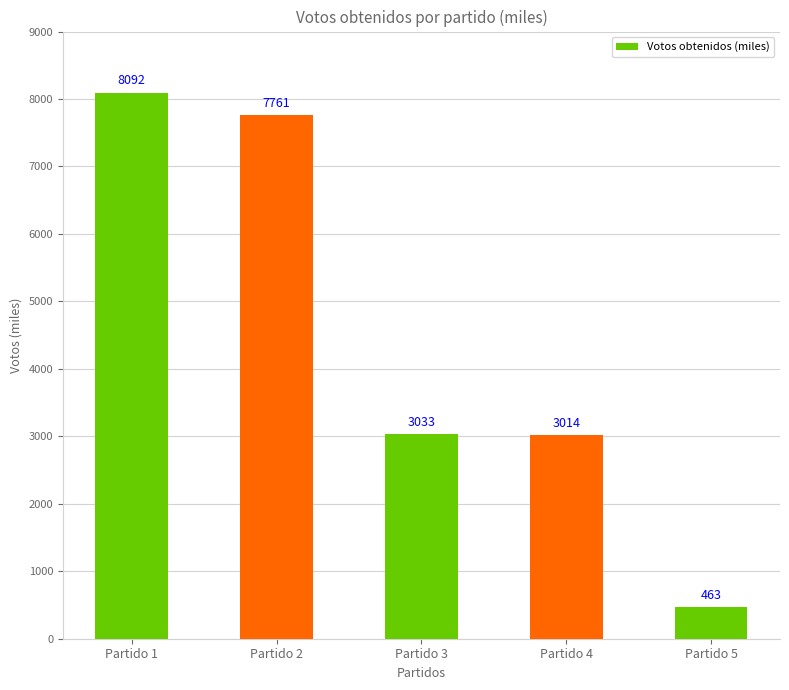

What is the value of the 4th bar from the left?

3014